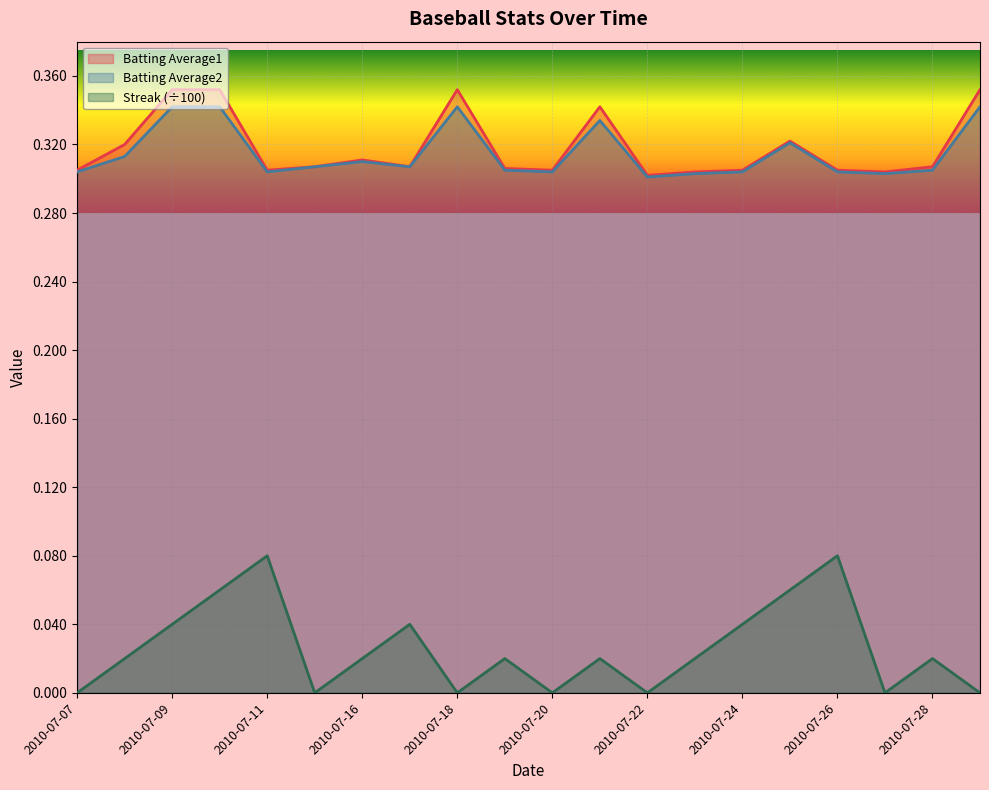

What is the difference between the highest and lowest values at 2010-07-20?

0.3